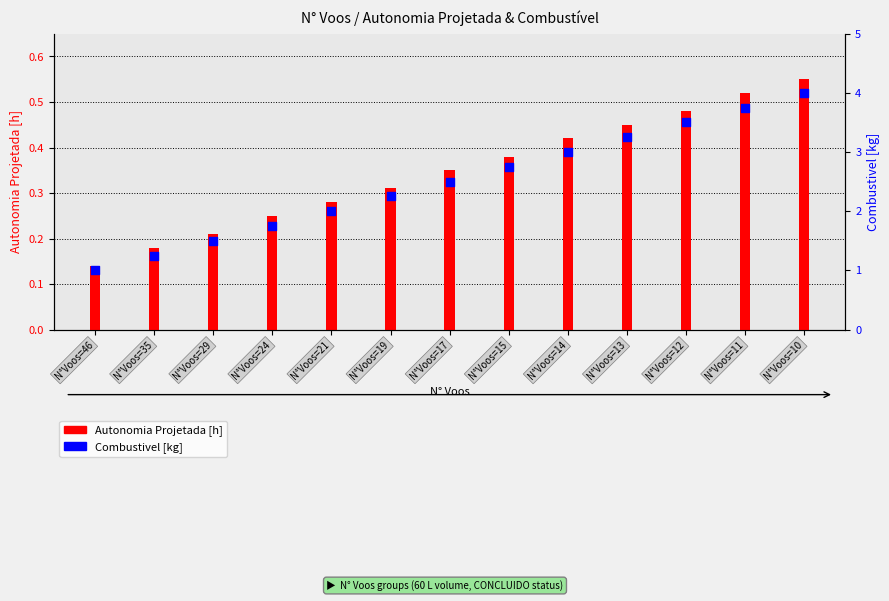

At which category is the sum across all series the highest?

N°Voos=10